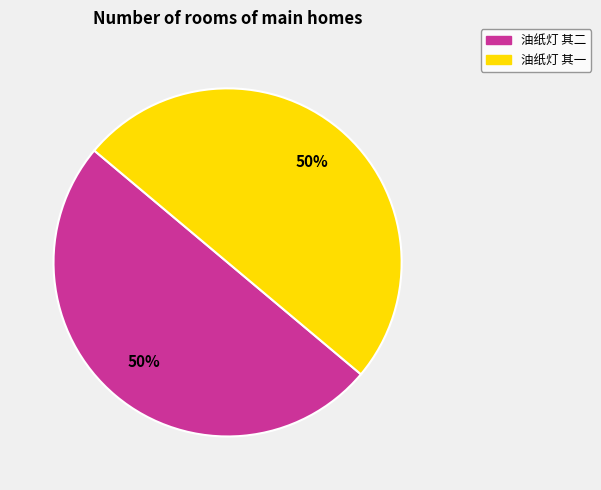

True or false: 油纸灯 其二 accounts for 50% of the total.

True